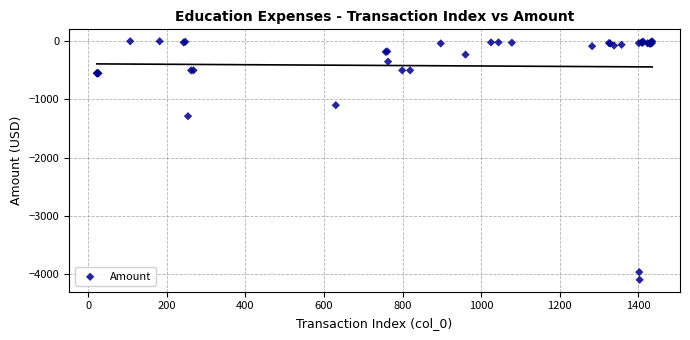

What Y value in the scatter plot is closest to -2047?

-1286.8